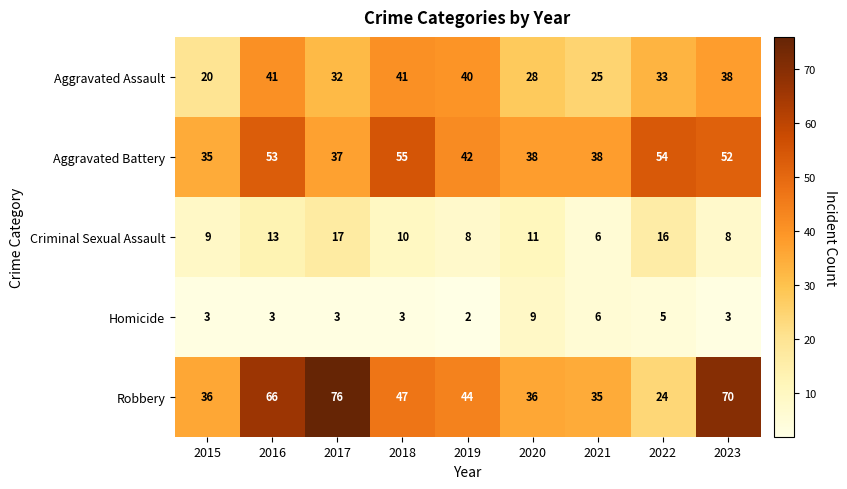

List the series in order of their peak value, highest first.

Robbery, Aggravated Battery, Aggravated Assault, Criminal Sexual Assault, Homicide